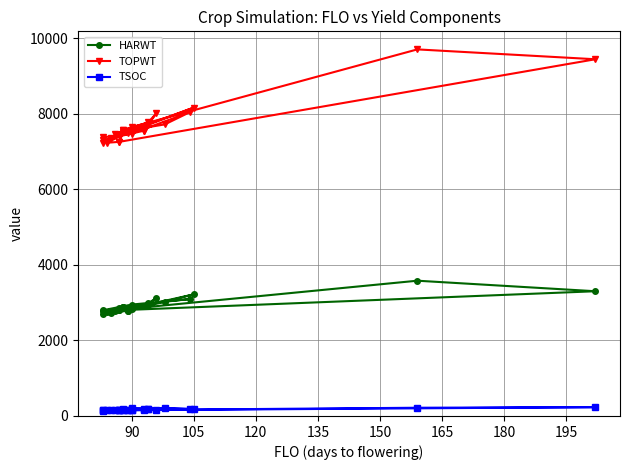

True or false: TSOC and TOPWT cross at least once.

False